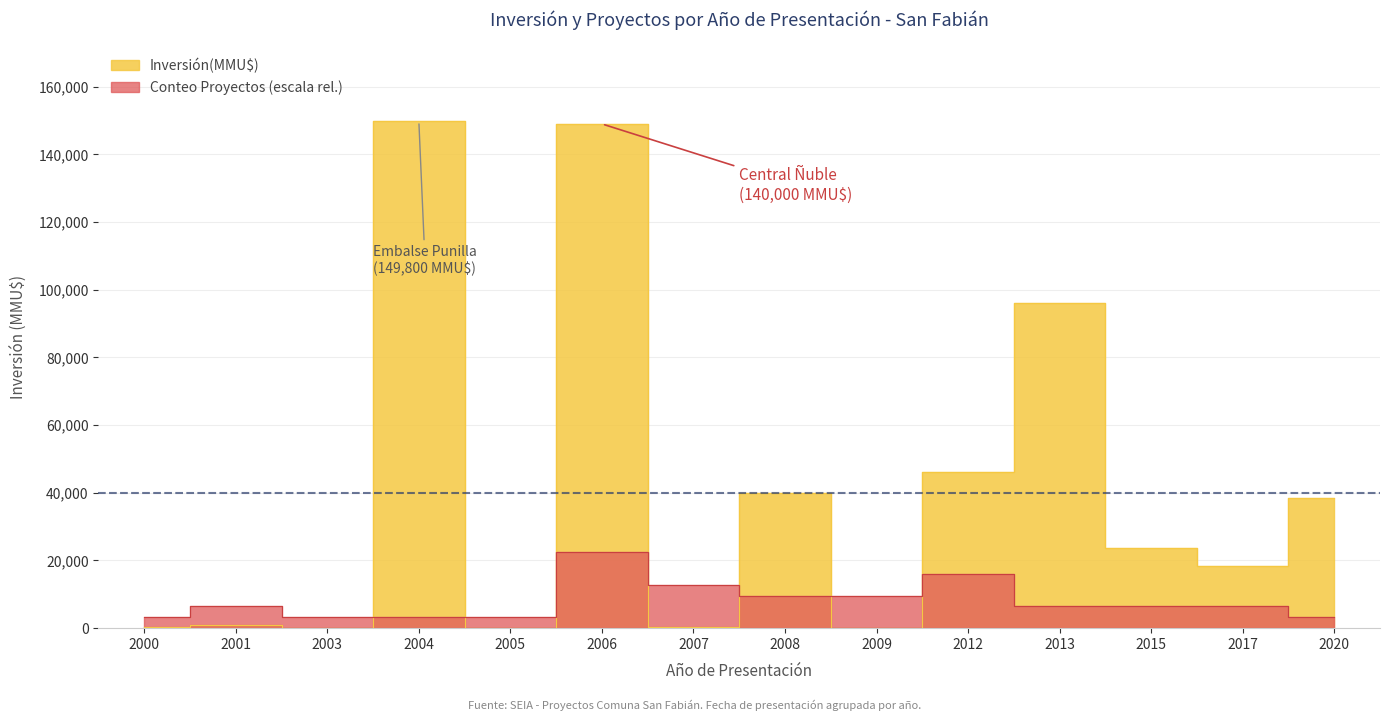

List the series in order of their overall mean, highest first.

Inversión(MMU$), Conteo Proyectos